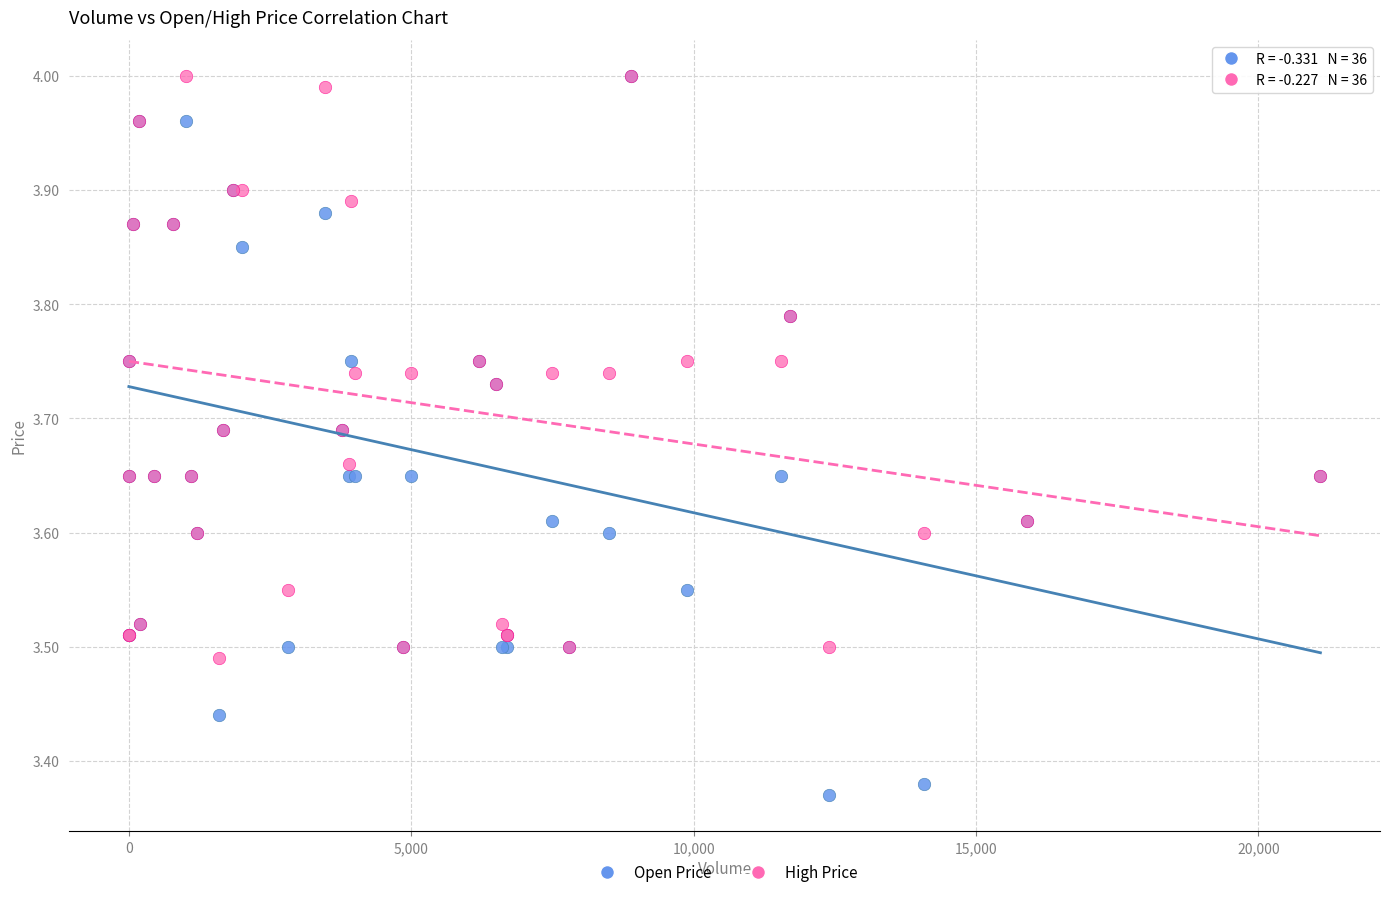

What are all the series names shown in the legend?

Open Price, High Price